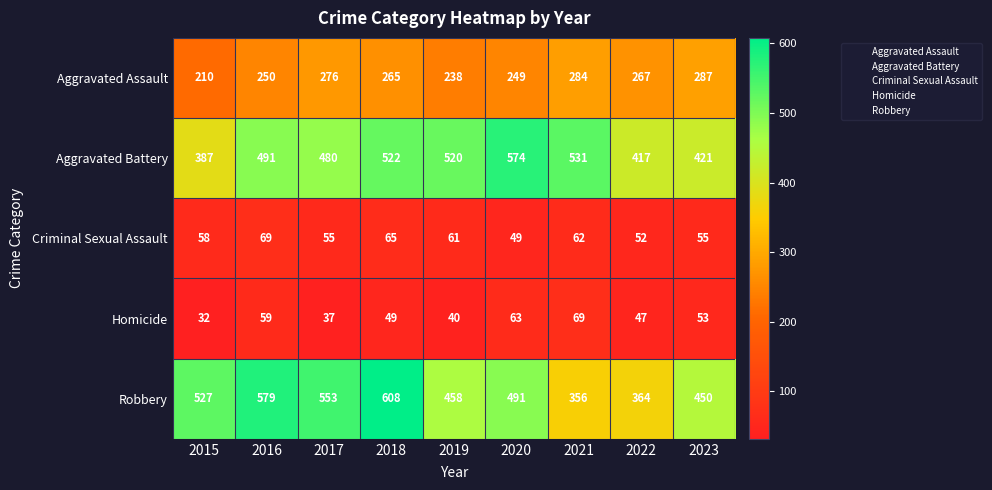

What is the sum of the Robbery values at 2018 and 2019?

1066